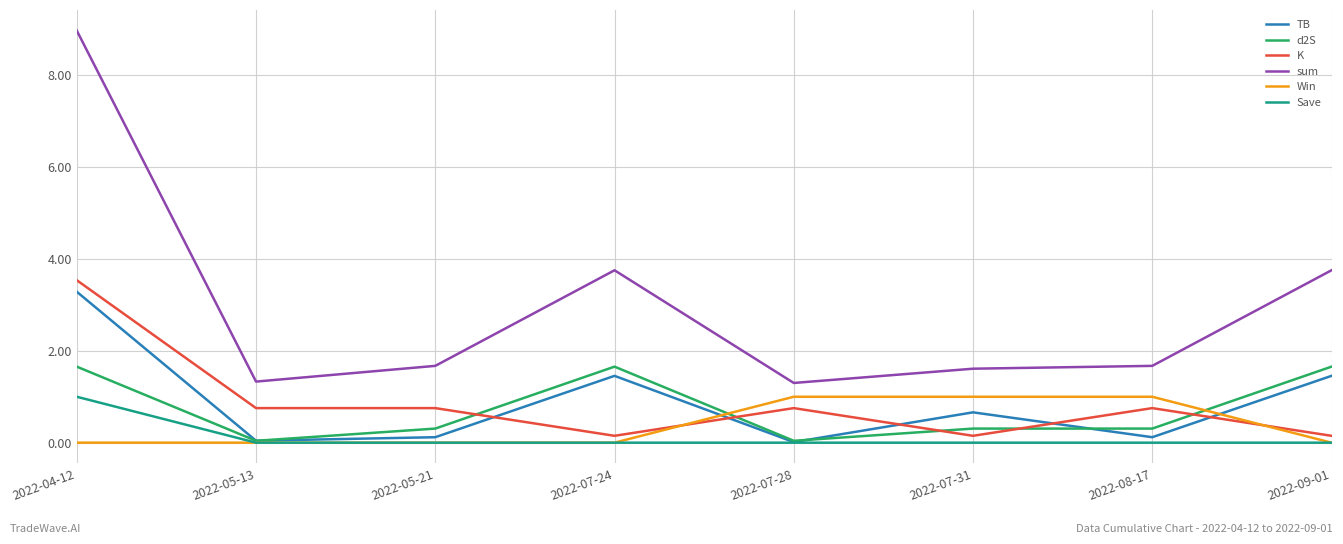

At which category is the sum across all series the highest?

2022-04-12